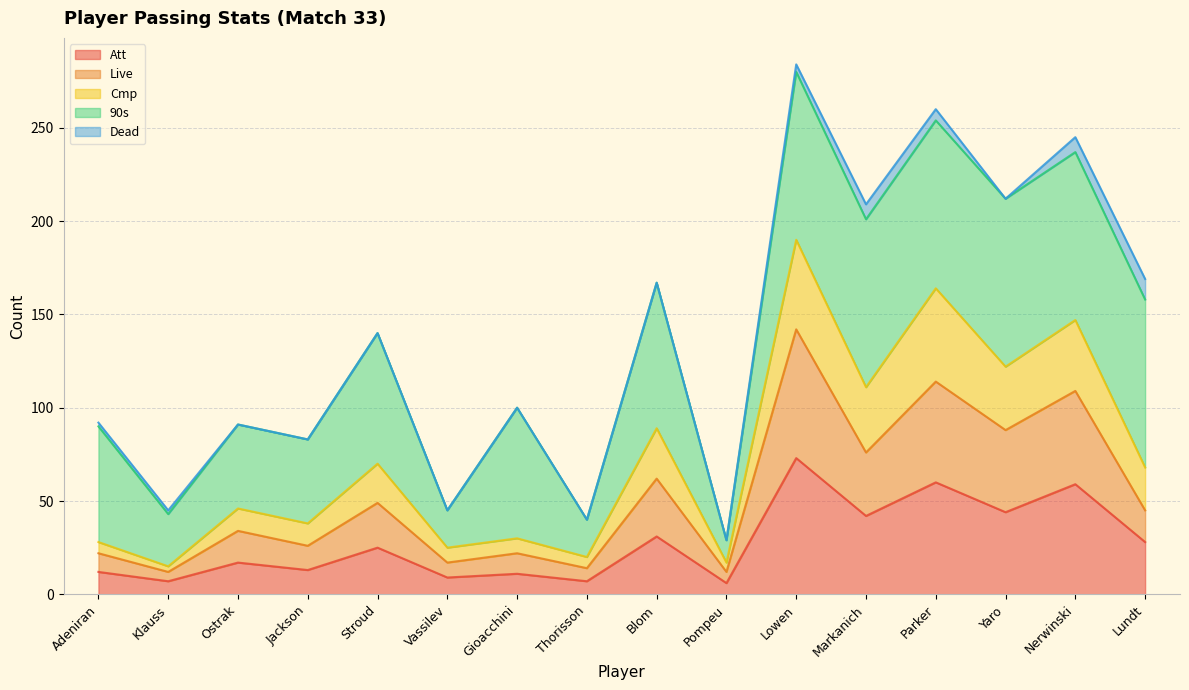

What is the total value across all series at Gioacchini?

100